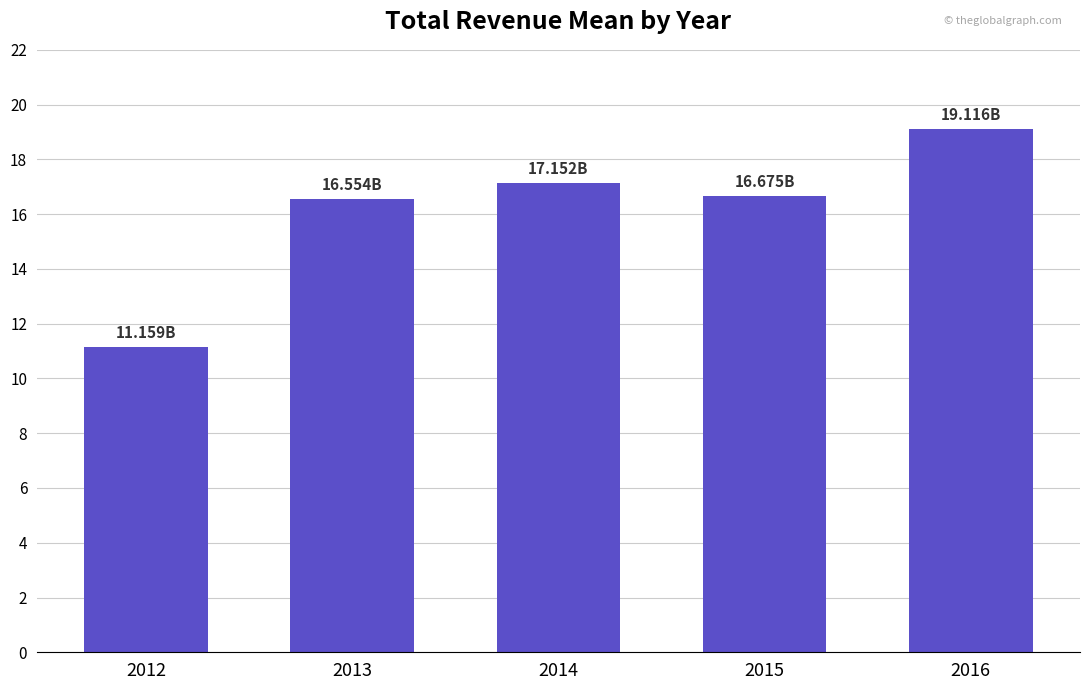

Does the chart contain any negative values?

No